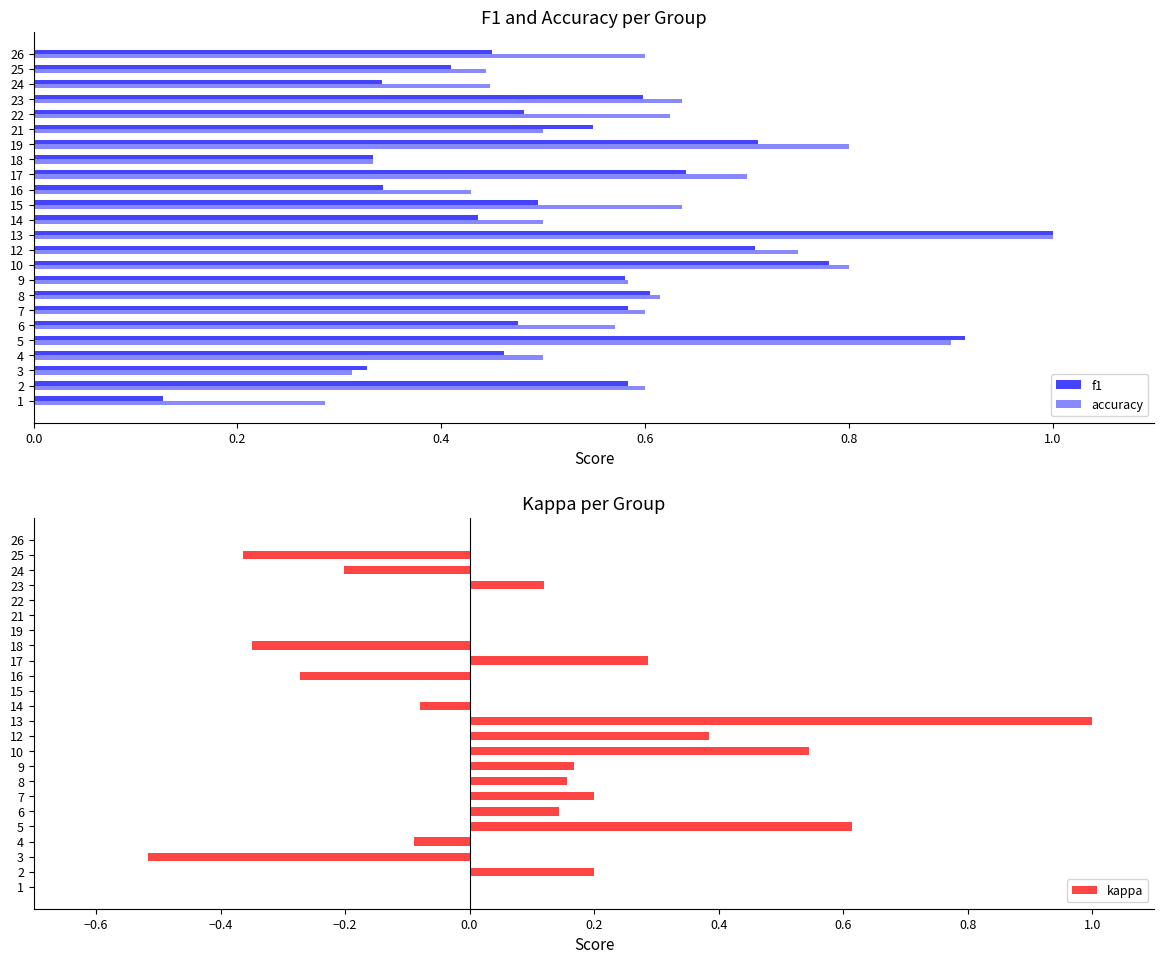

Reading left to right, what are all the values shown in this chart?

f1: 0.1	0.6	0.3	0.5	0.9	0.5	0.6	0.6	0.6	0.8	0.7	1.0	0.4	0.5	0.3	0.6	0.3	0.7	0.5	0.5	0.6	0.3	0.4	0.5
accuracy: 0.3	0.6	0.3	0.5	0.9	0.6	0.6	0.6	0.6	0.8	0.8	1.0	0.5	0.6	0.4	0.7	0.3	0.8	0.5	0.6	0.6	0.4	0.4	0.6
kappa: 0.0	0.2	-0.5	-0.1	0.6	0.1	0.2	0.2	0.2	0.5	0.4	1.0	-0.1	0.0	-0.3	0.3	-0.3	0.0	0.0	0.0	0.1	-0.2	-0.4	0.0